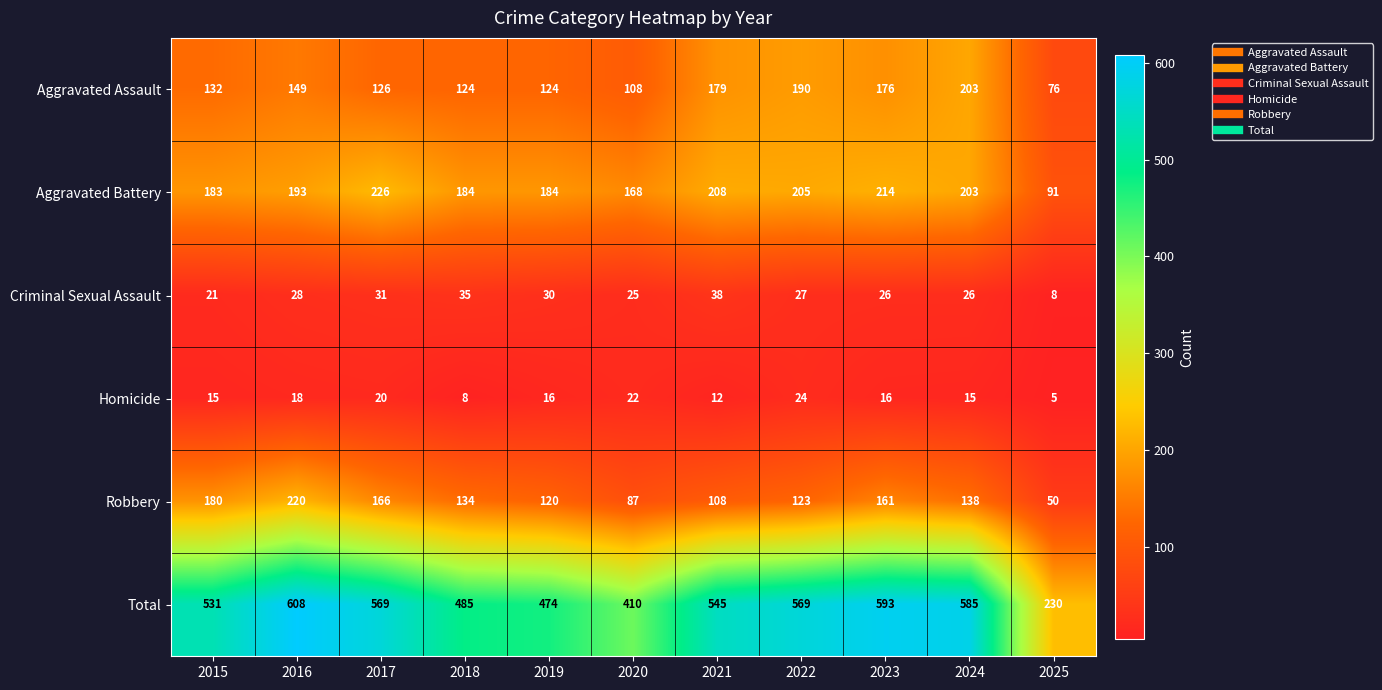

Is it true that Homicide equals 9 at 2024?

False